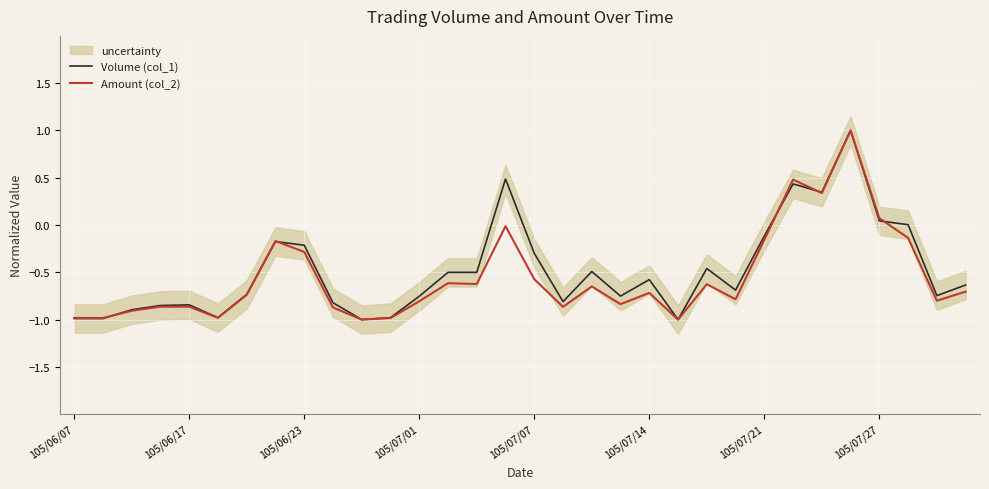

The Volume (col_1) series shows -1.0 at 11. True or false?

True